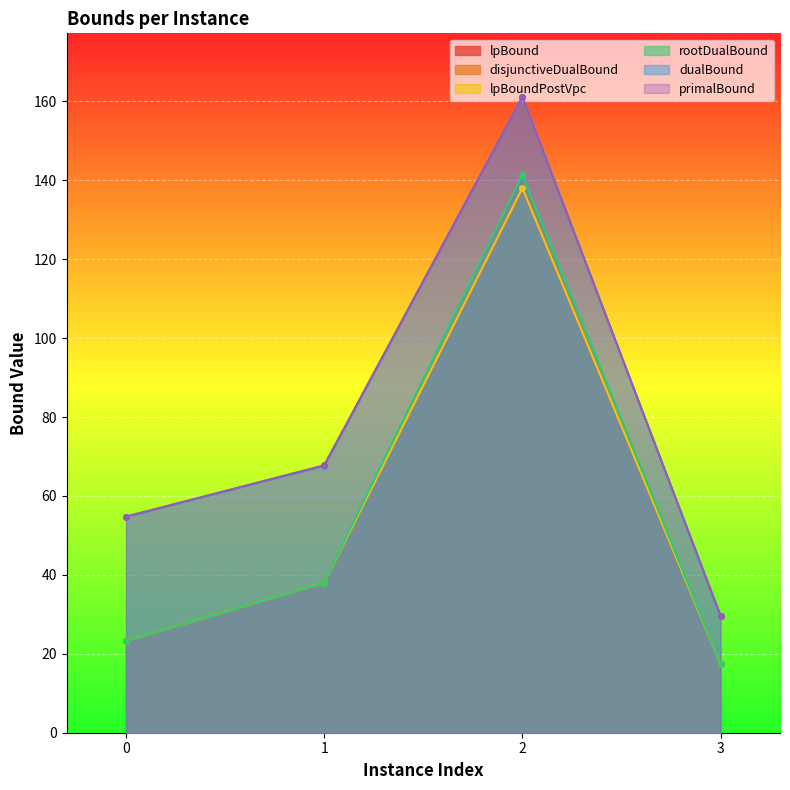

What is the sum of all primalBound values?

313.3